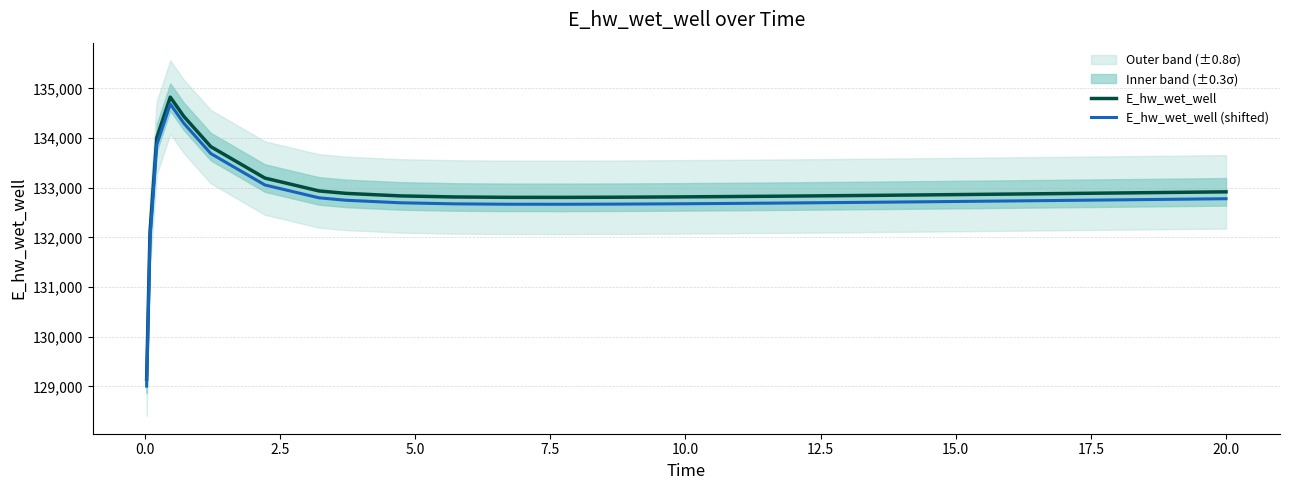

How many values in the E_hw_wet_well (shifted) series exceed 132720?

14